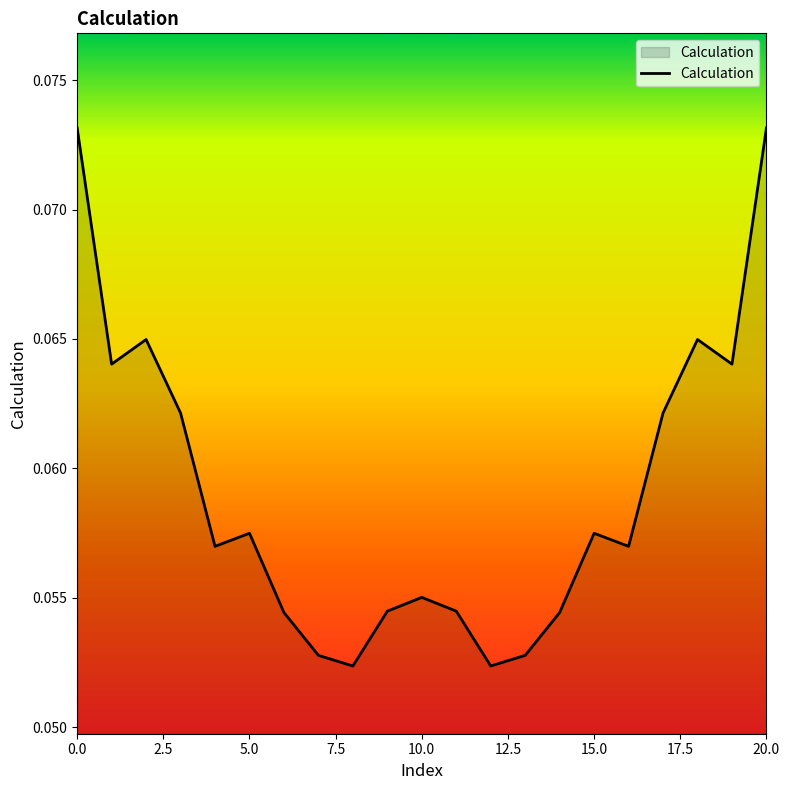

Reading right to left, what are all the values shown in this chart?

20=0.1	19=0.1	18=0.1	17=0.1	16=0.1	15=0.1	14=0.1	13=0.1	12=0.1	11=0.1	10=0.1	9=0.1	8=0.1	7=0.1	6=0.1	5=0.1	4=0.1	3=0.1	2=0.1	1=0.1	0=0.1